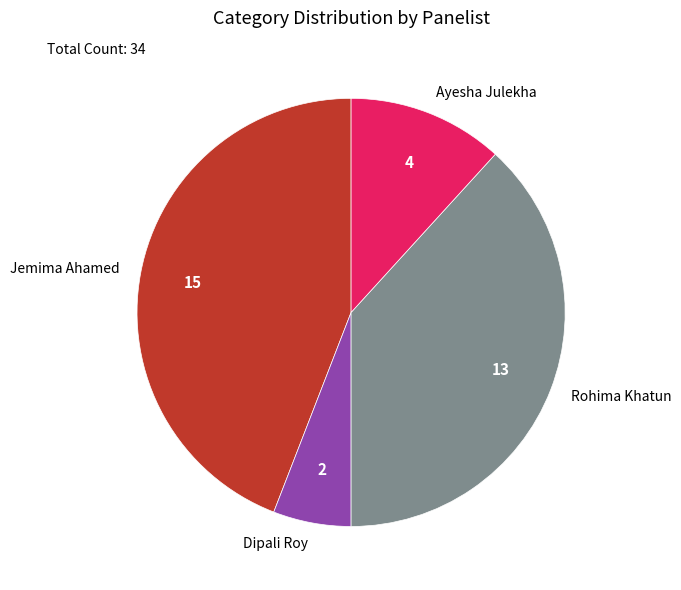

Is the sum of Rohima Khatun and Jemima Ahamed greater than half?

Yes